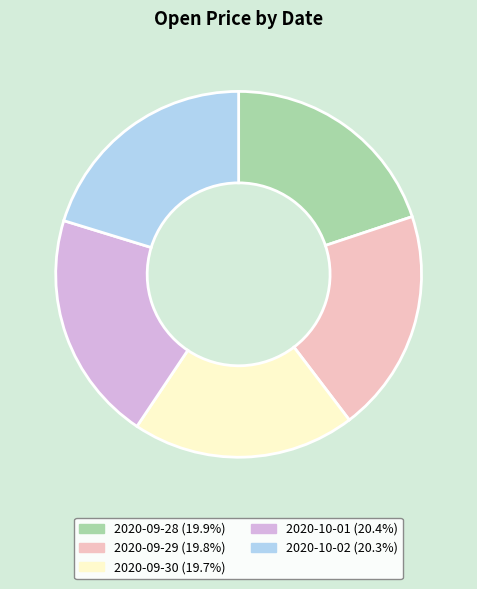

Between 2020-09-29 and 2020-10-01, which is larger?

2020-10-01